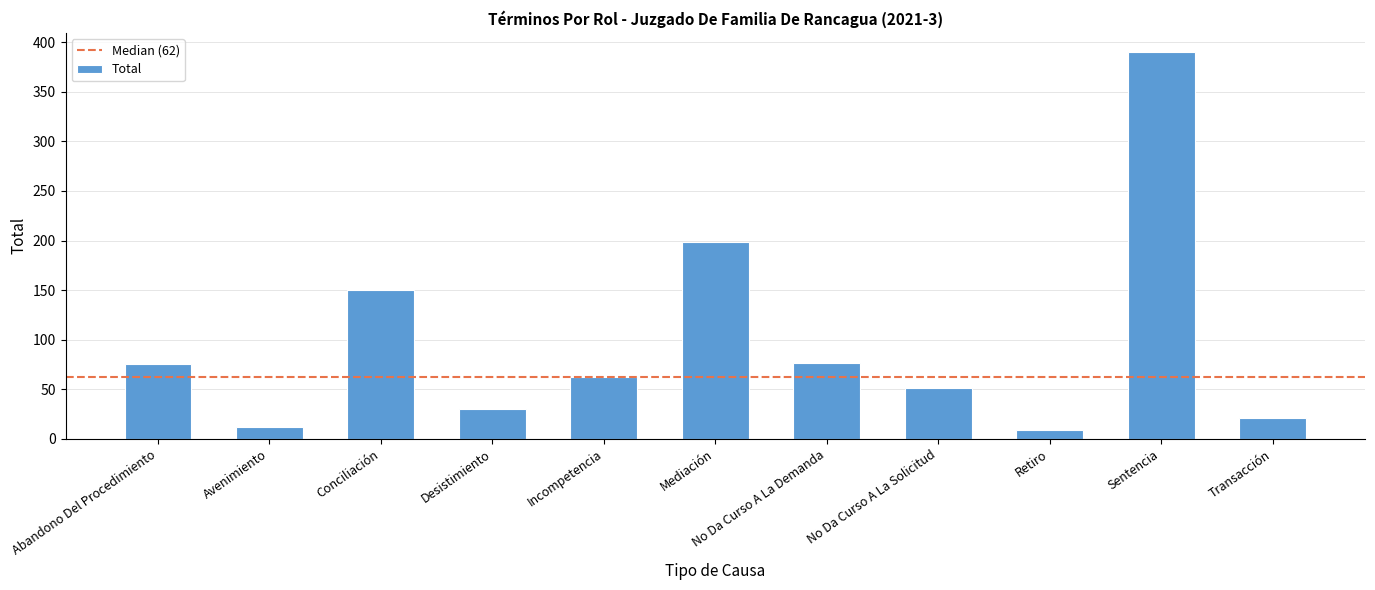

What is the change in value from Desistimiento to Mediación?

+169